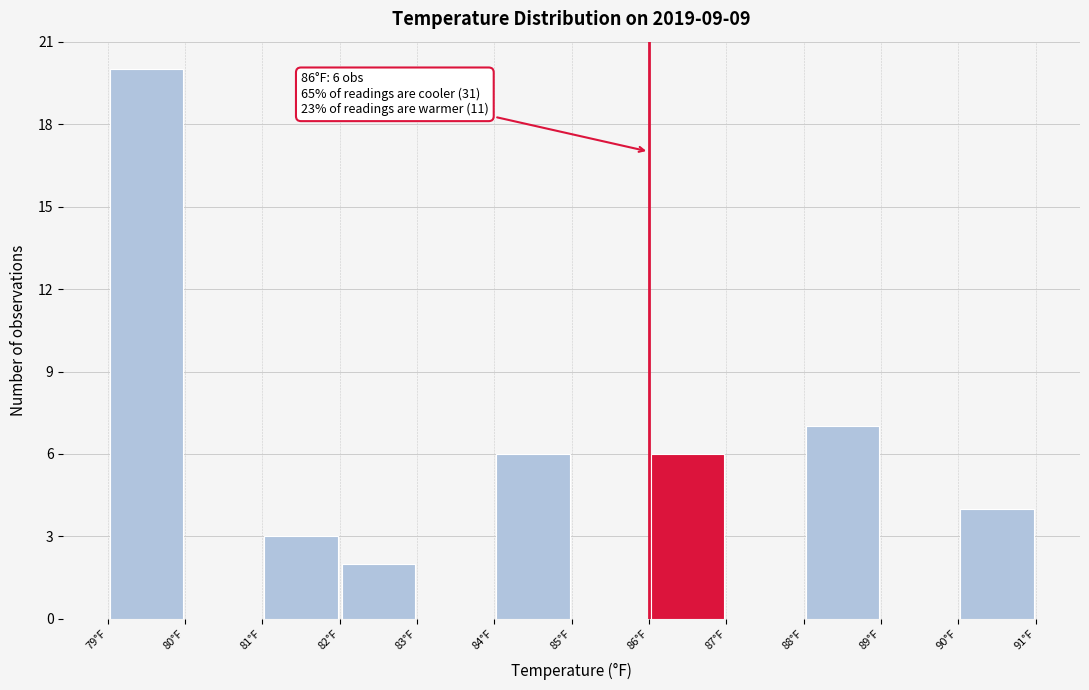

Which range on the x-axis has the tallest bar?

79 to 80